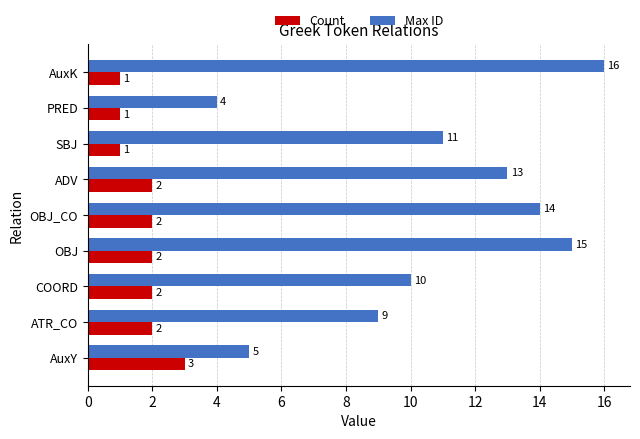

Which series has the largest total across all categories?

Max ID